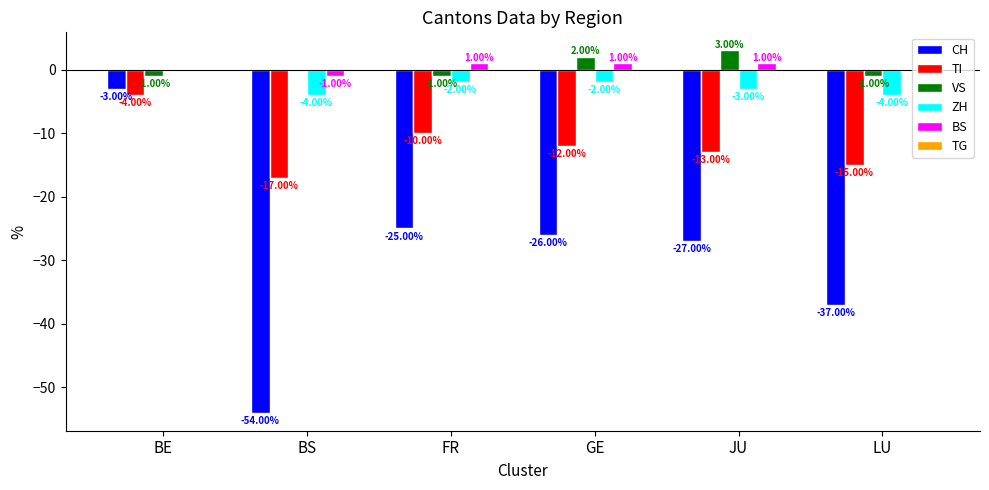

Which label corresponds to the largest value in the chart?

JU